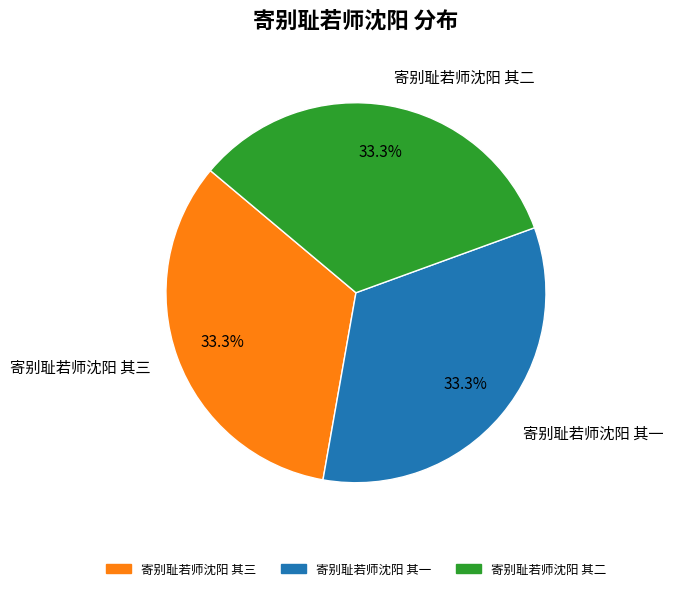

Does 寄别耻若师沈阳 其三 account for over 50% of the chart?

No